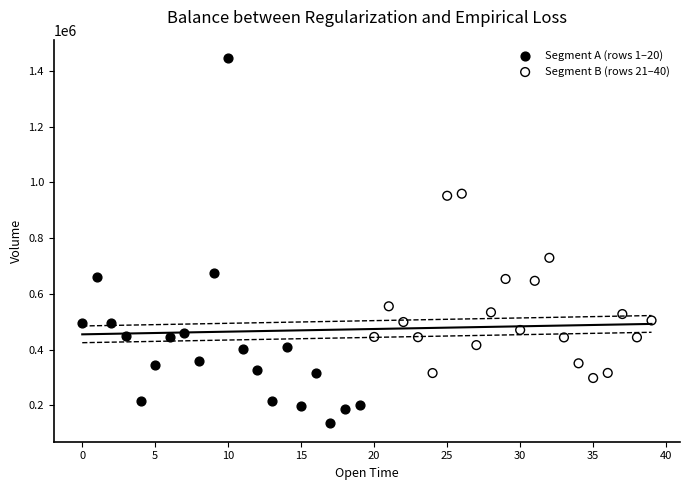

What are all the series names shown in the legend?

Segment A (rows 1–20), Segment B (rows 21–40)